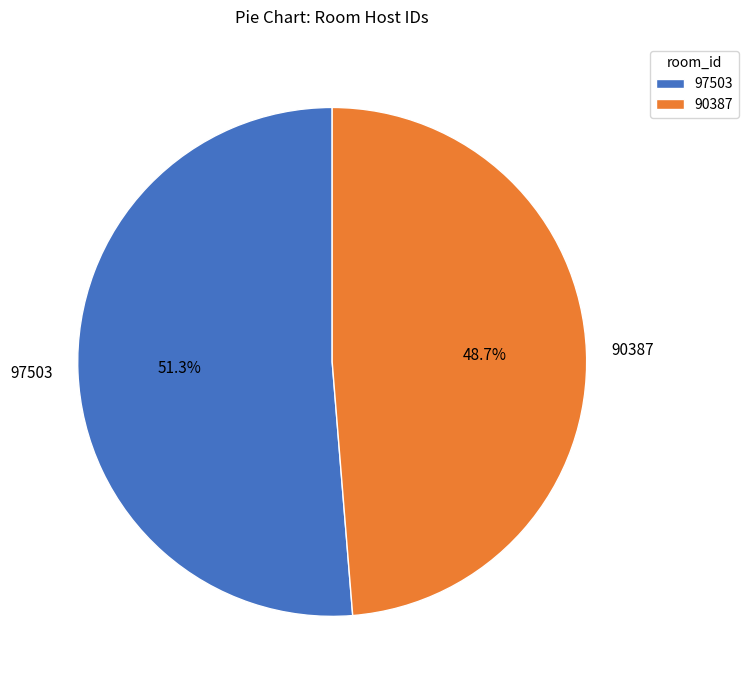

Combined, what portion of the pie is 97503 and 90387?

100.0%